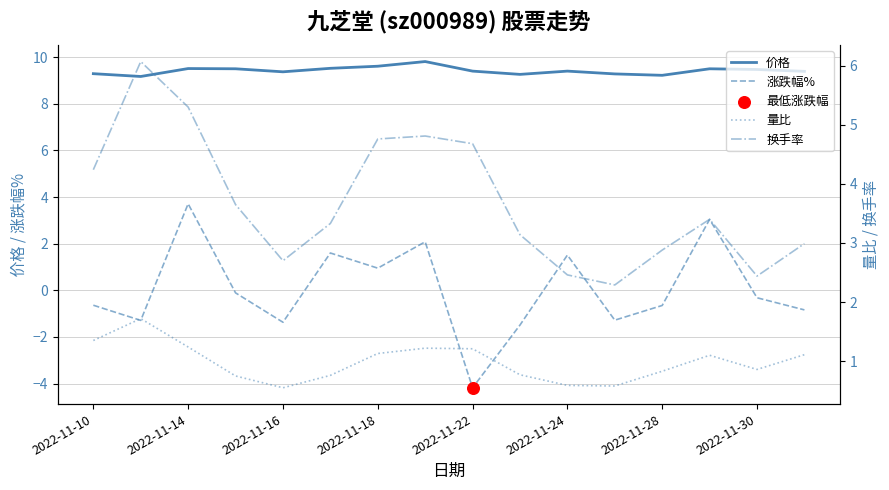

Which series has the largest total across all categories?

价格